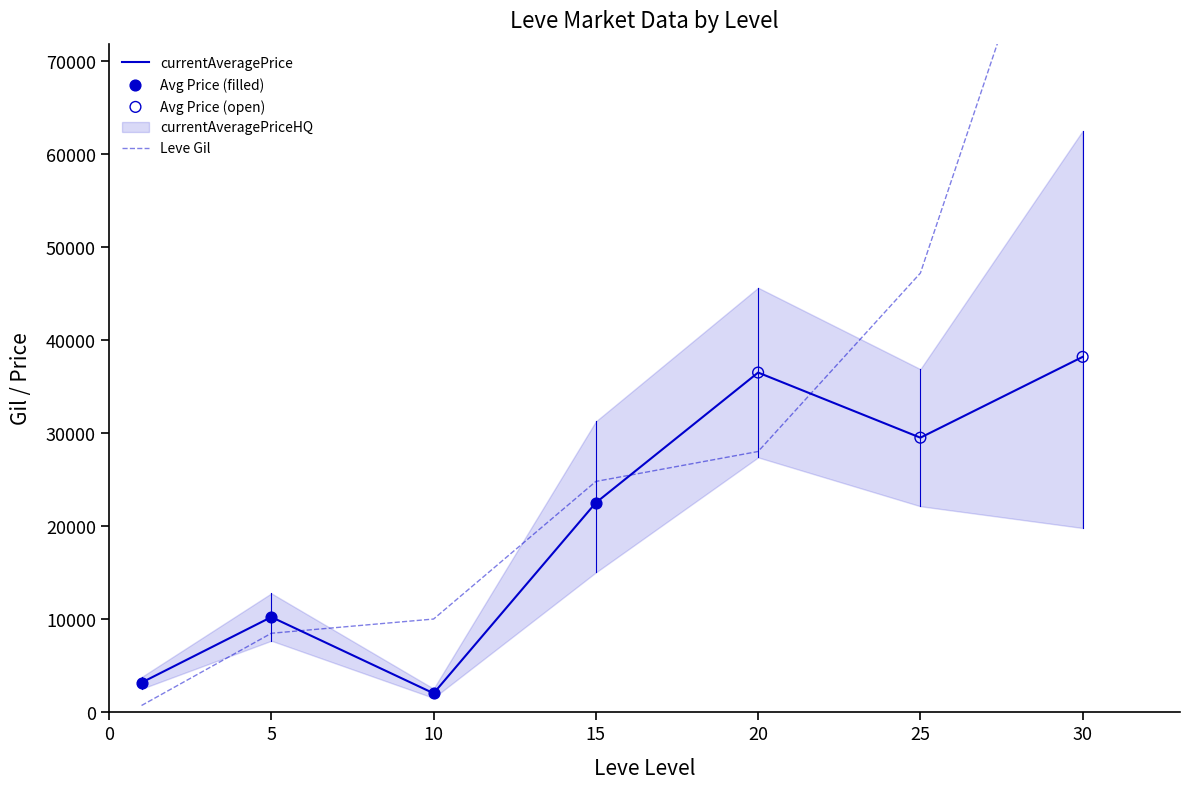

What is the total value across all series at 10?

29087.2